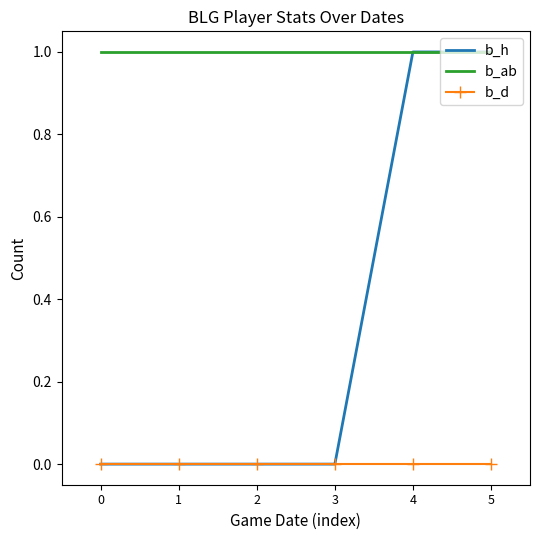

True or false: b_ab and b_d intersect in this chart.

False